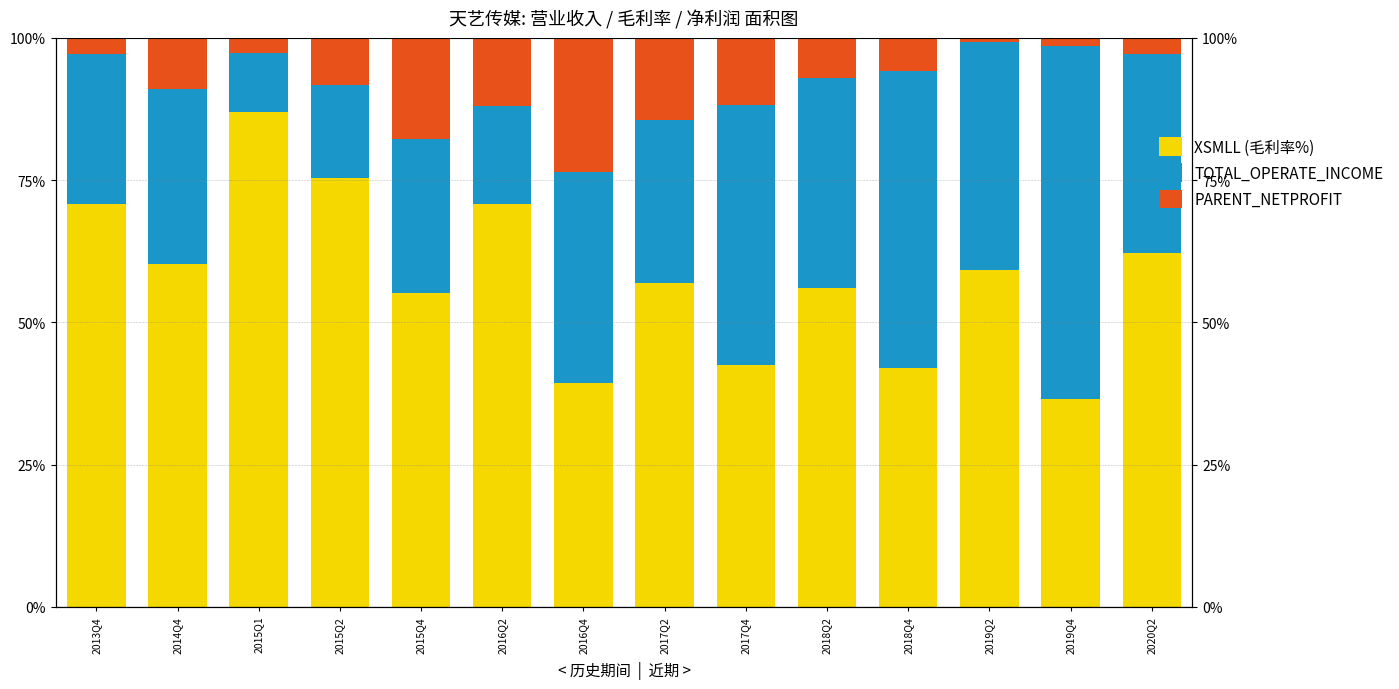

List the series in order of their overall mean, lowest first.

PARENT_NETPROFIT, TOTAL_OPERATE_INCOME, XSMLL (毛利率%)